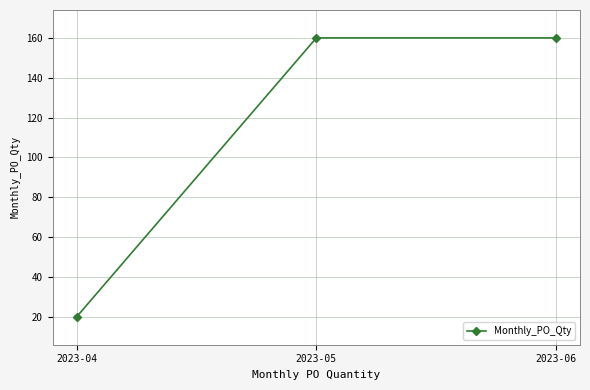

Count the values in the range 20 to 160.

3